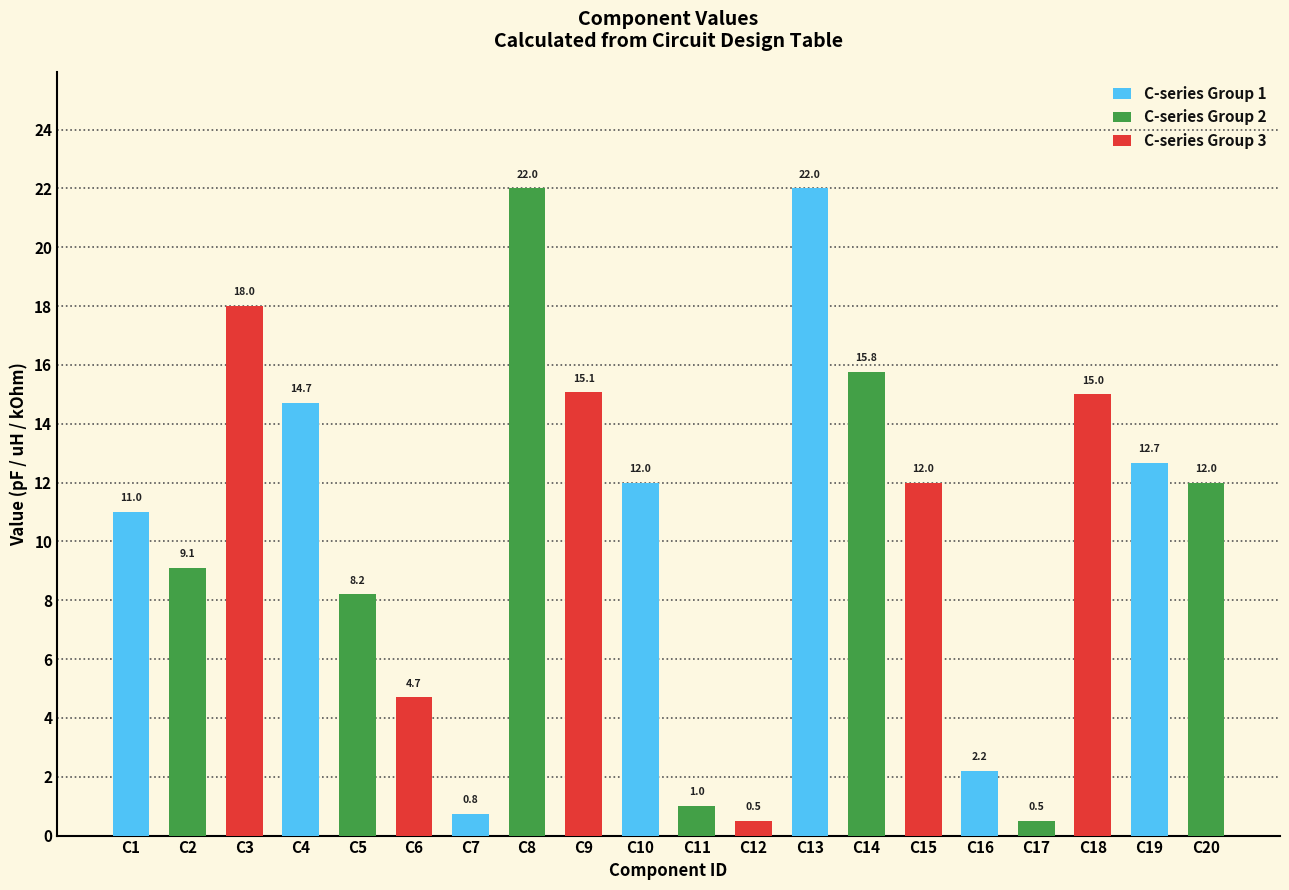

Between C14 and C7, which is larger?

C7